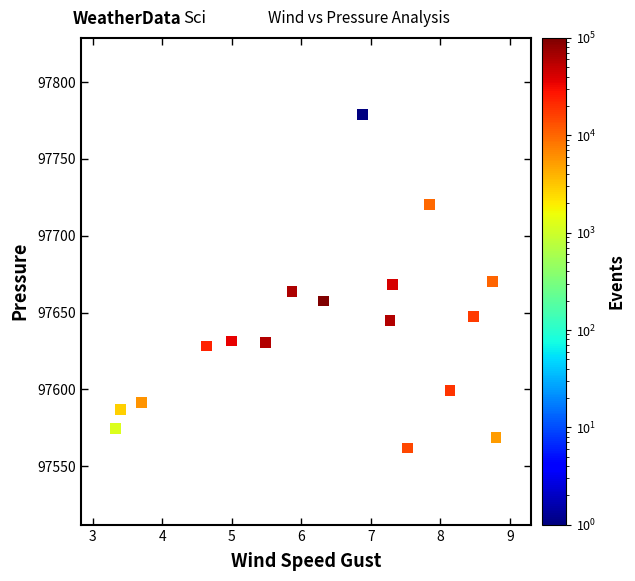

What is the range of Y values (max minus min)?

216.9